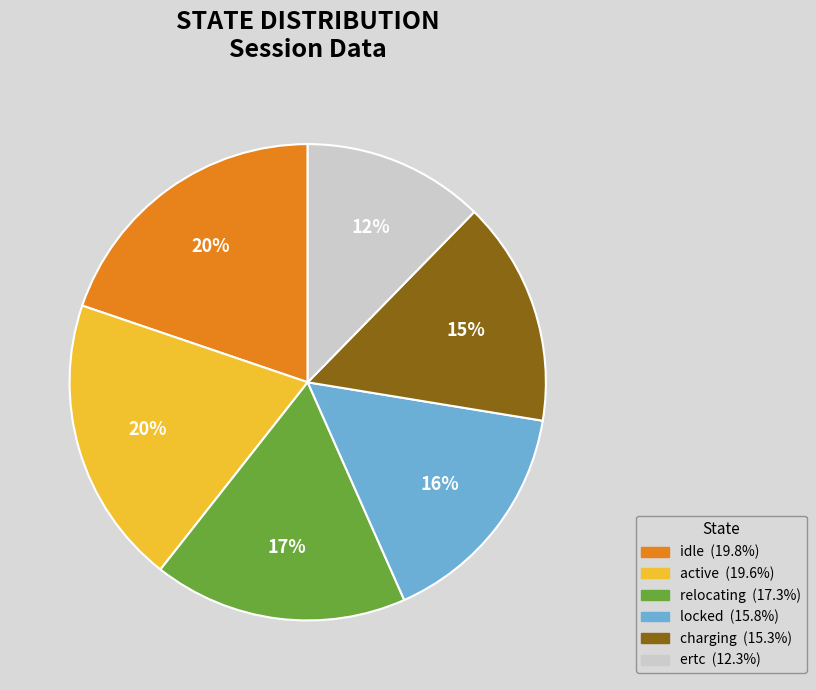

Is there a majority slice in this chart?

No